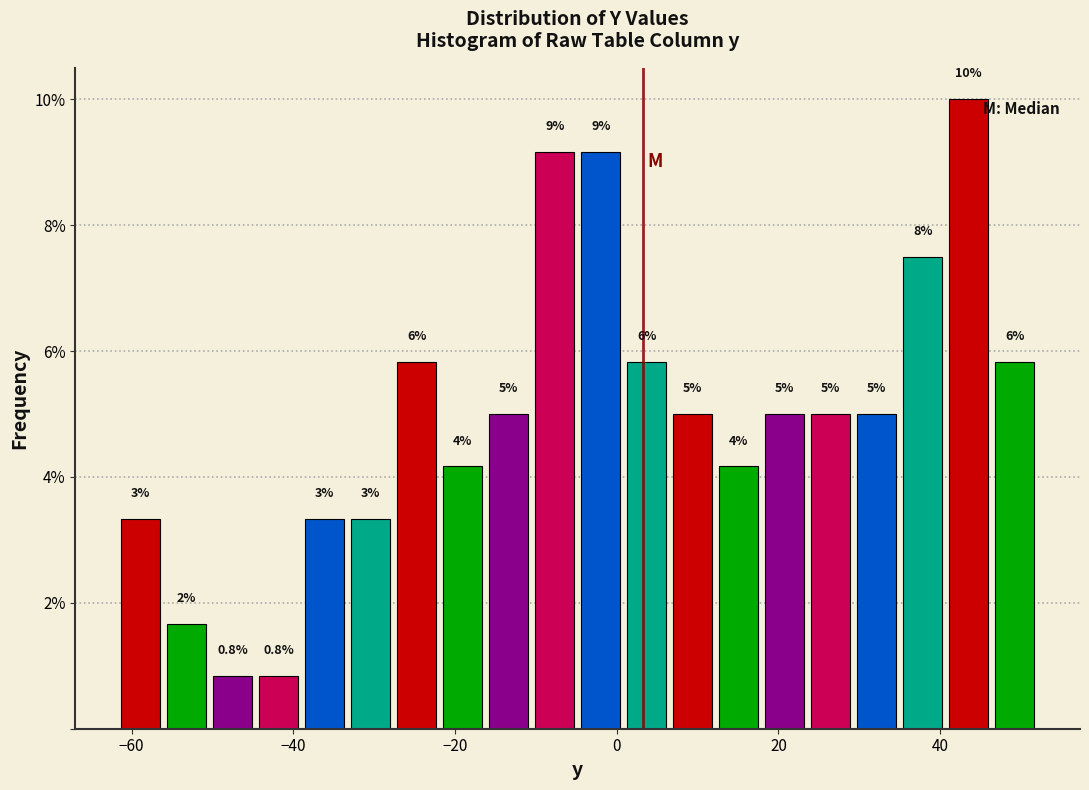

Around what value on the x-axis is the tallest bar? Give the approximate position of its centre, as read against the axis.

44